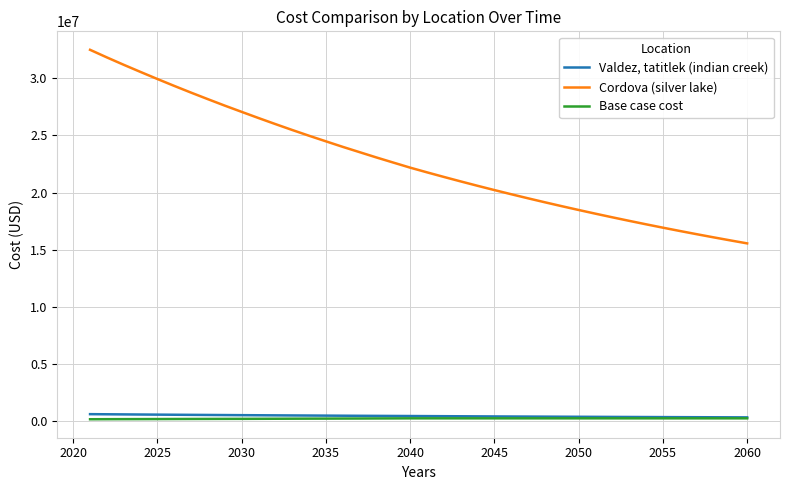

List the series in order of their peak value, lowest first.

Base case cost, Valdez, tatitlek (indian creek), Cordova (silver lake)